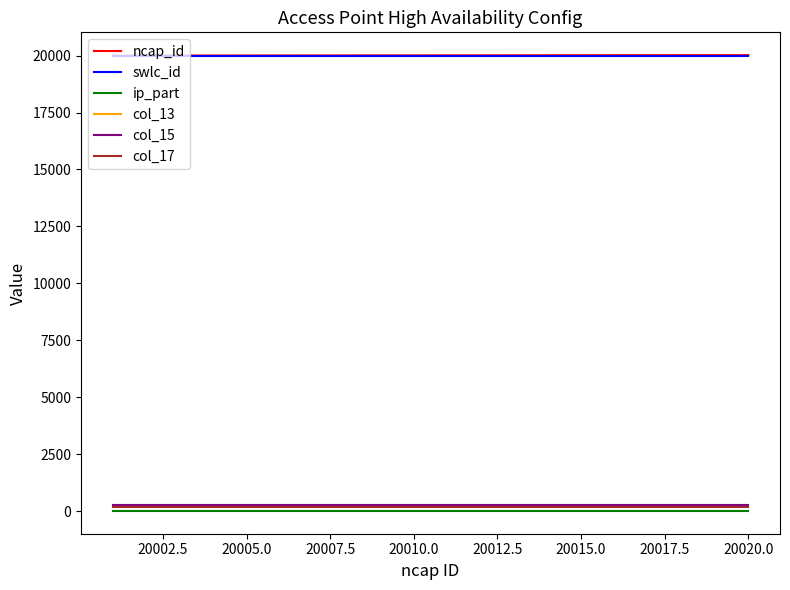

Does the chart display data point markers on the line(s)?

No